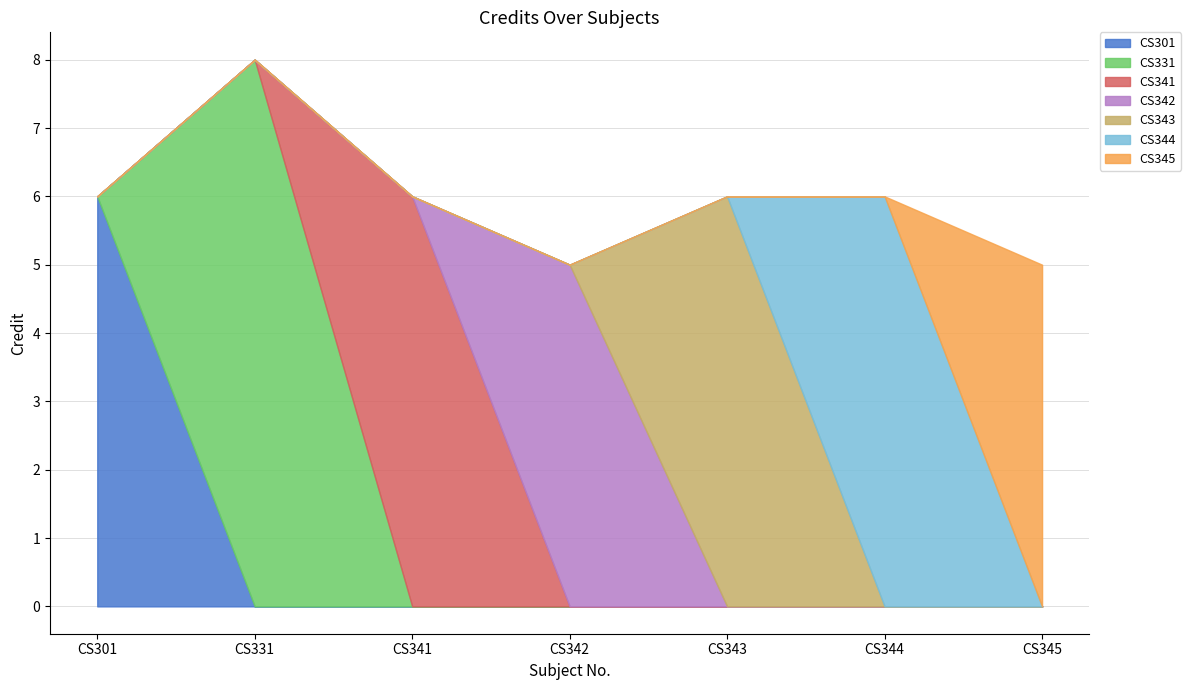

Which label corresponds to the smallest value in the chart?

CS342